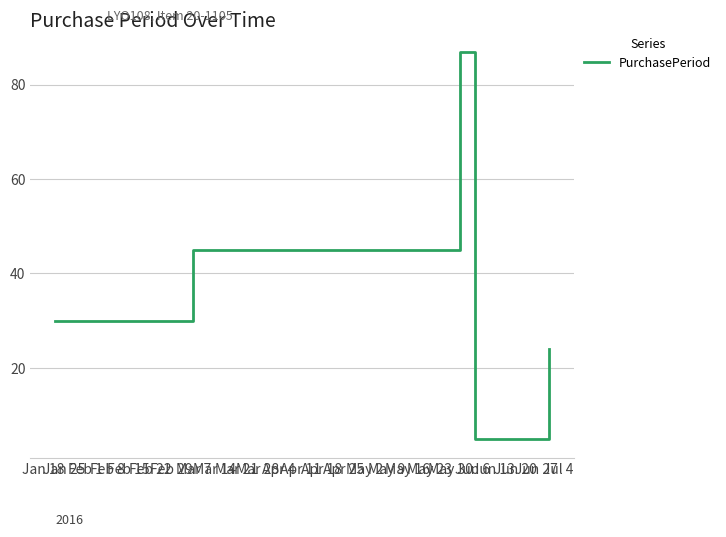

What is the smallest value displayed?

5